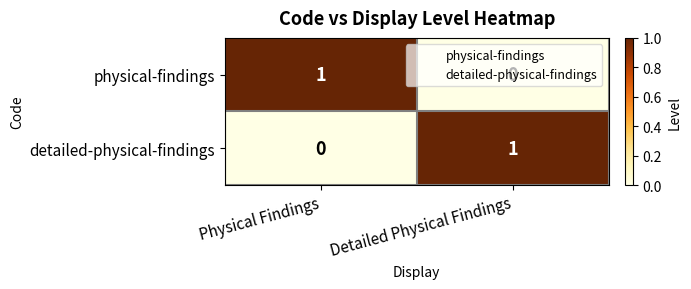

At which label does physical-findings reach its peak?

Physical Findings